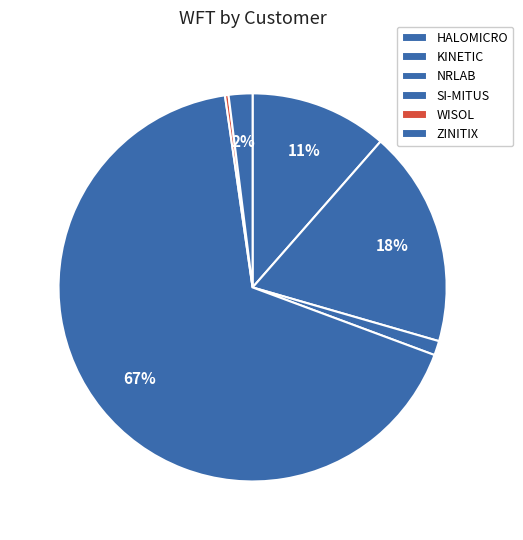

Does any single category account for the majority?

Yes